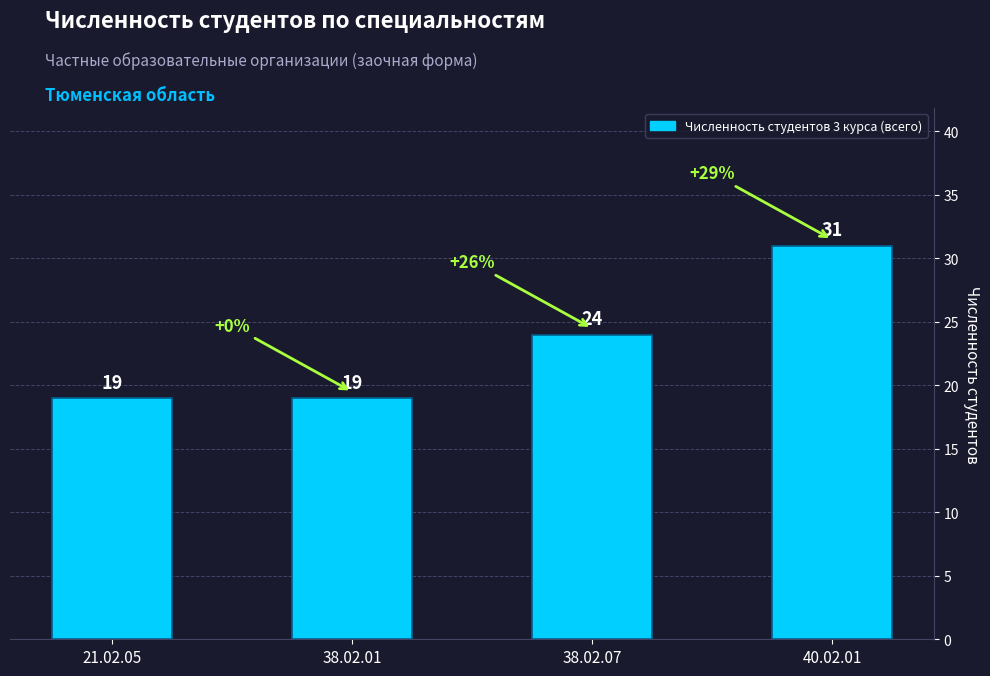

How many data points are less than 24?

2